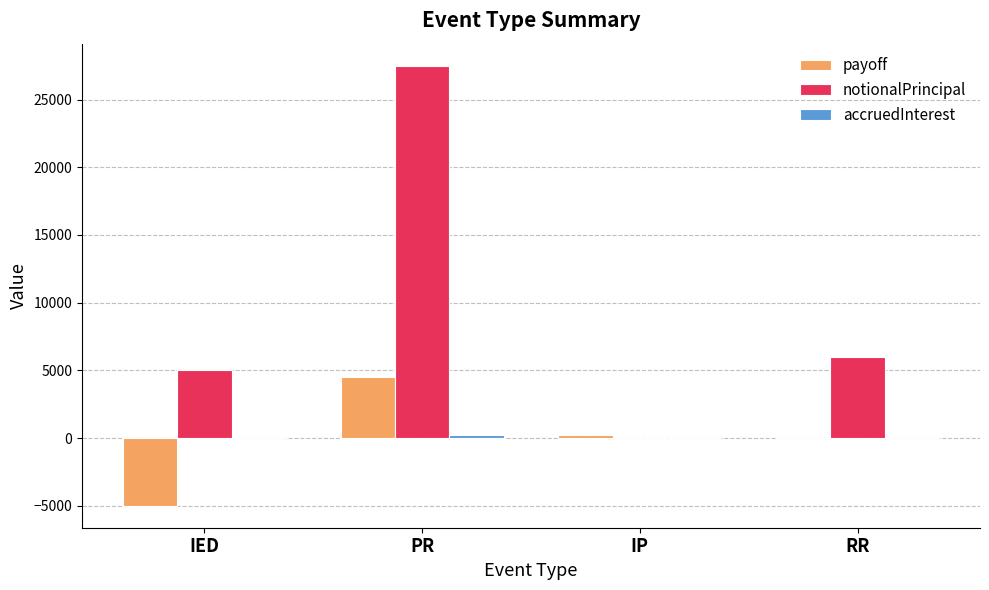

What is the maximum value shown in the chart?

27500.0